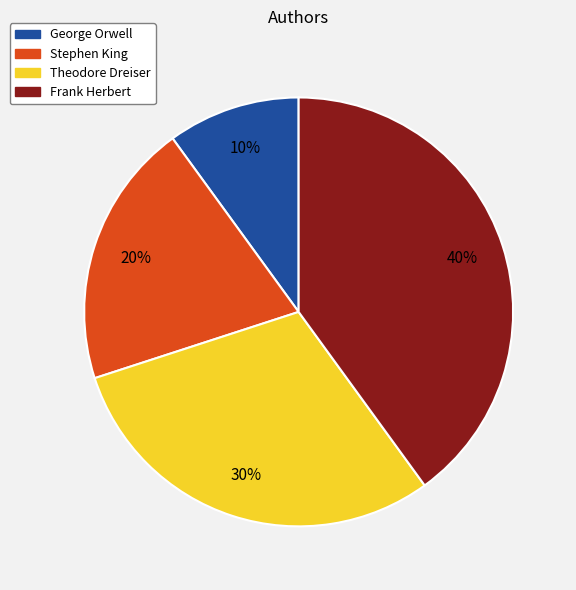

Which slice is the smallest?

George Orwell